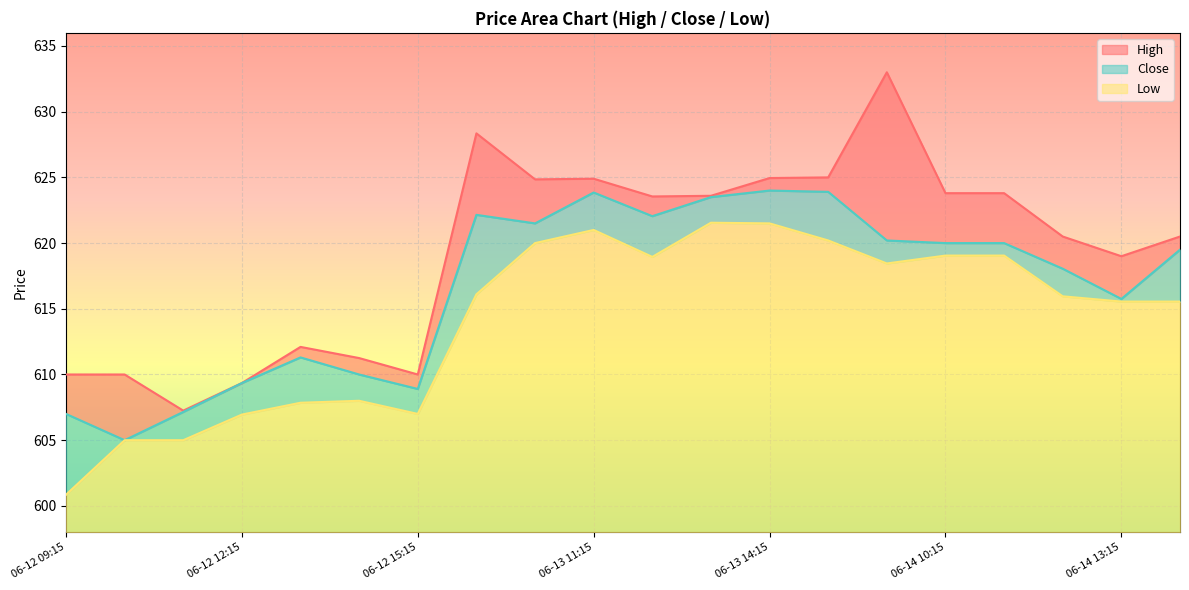

What is the maximum value shown in the chart?

633.0